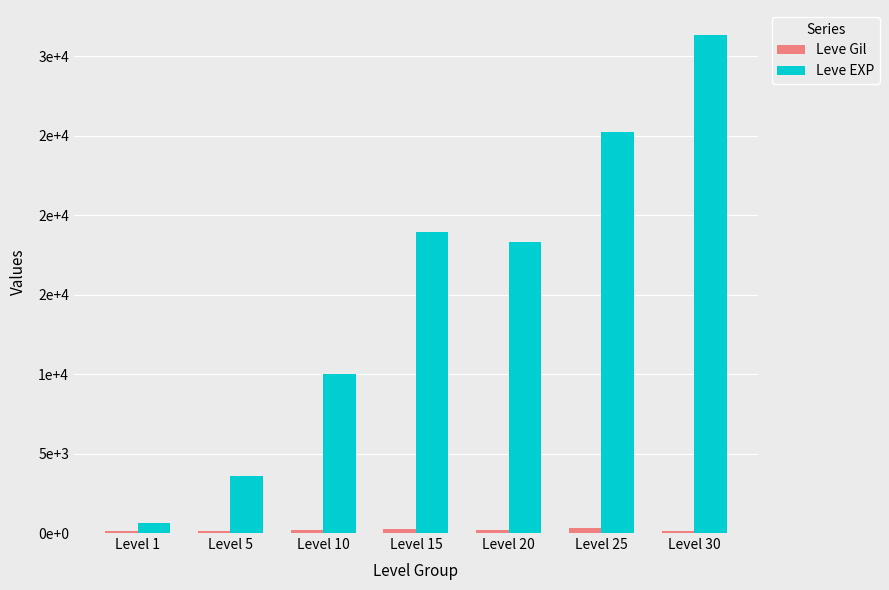

Does the chart contain stacked bars?

No